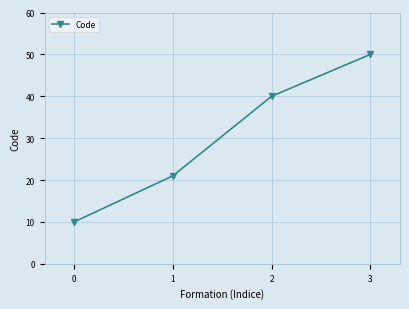

What is the approximate value at 0, to the nearest 5?

10